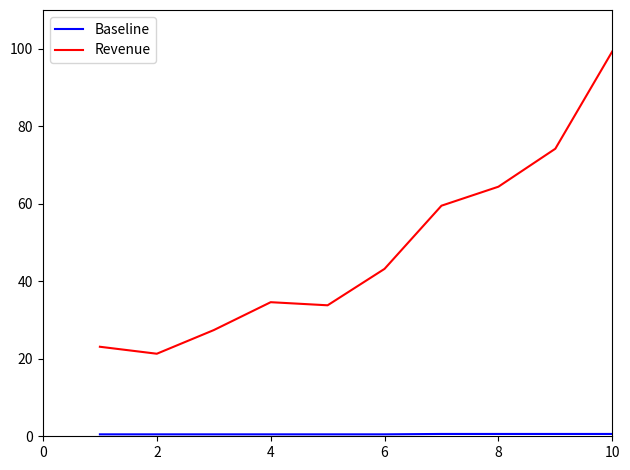

Which series has the largest total across all categories?

Revenue